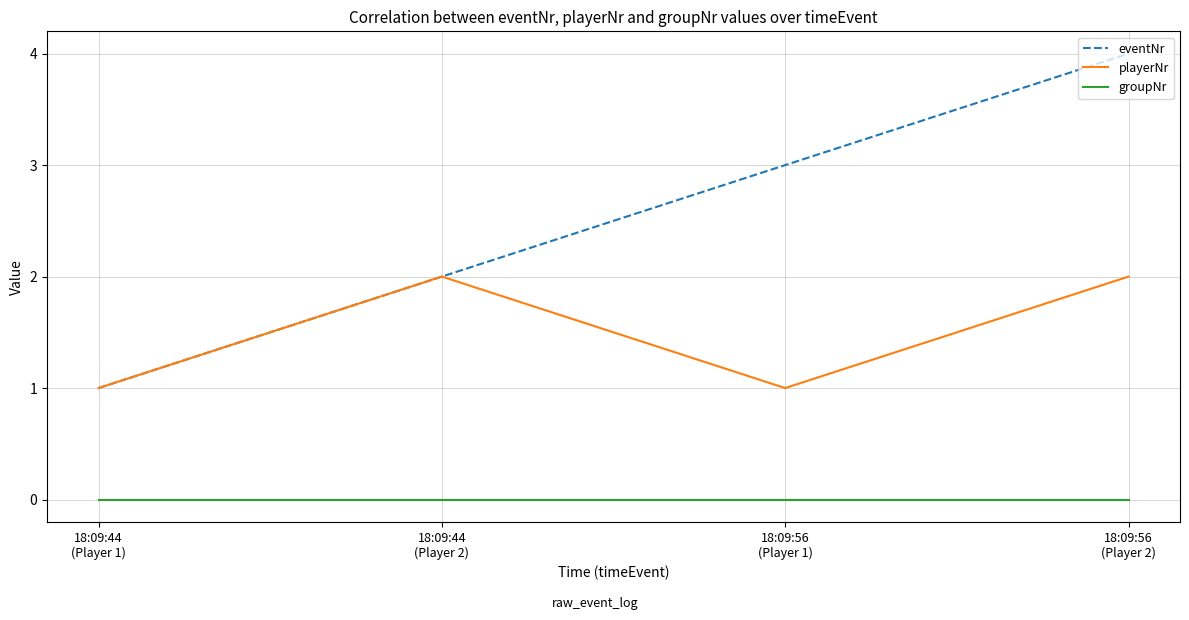

True or false: groupNr and eventNr cross at least once.

False